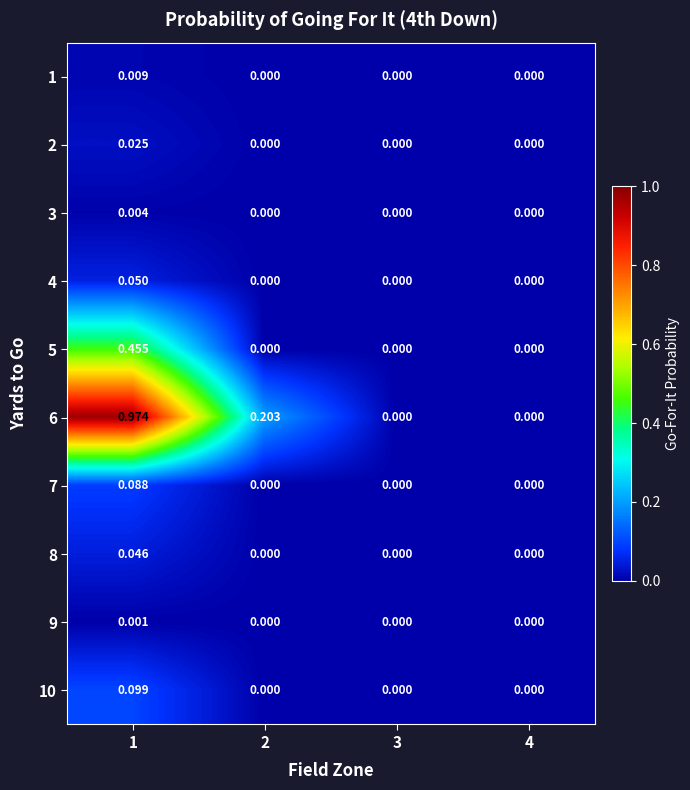

At how many categories does at least one series exceed 0?

2